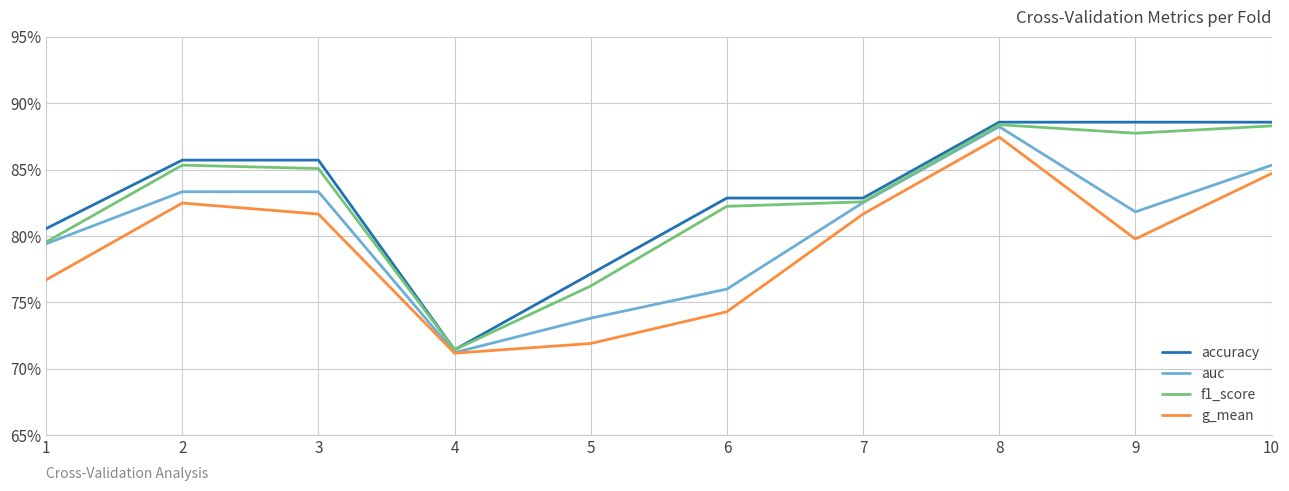

What is the difference between the maximum and second lowest values in the auc series?

0.1